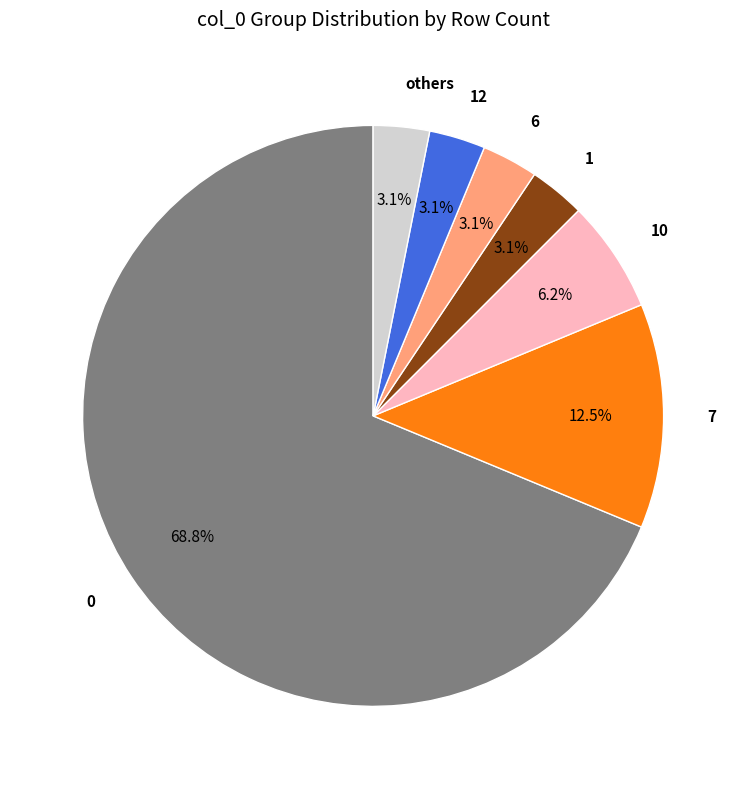

Count the number of slices in the pie.

7